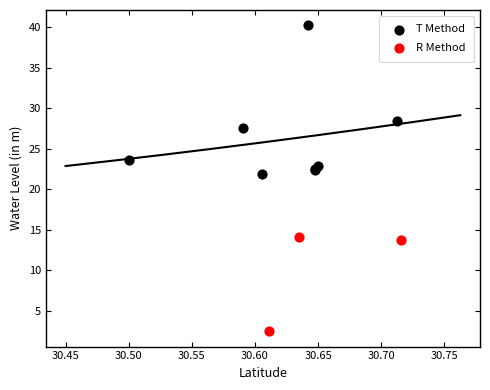

Which series has the widest spread of Y values?

T Method